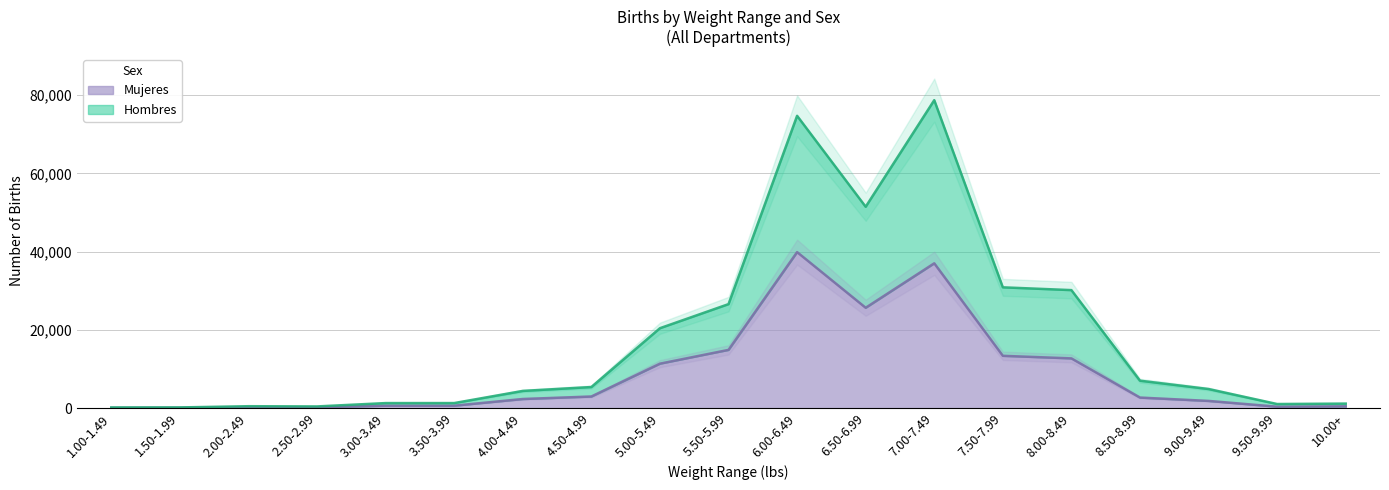

Count the number of data series in this chart.

2